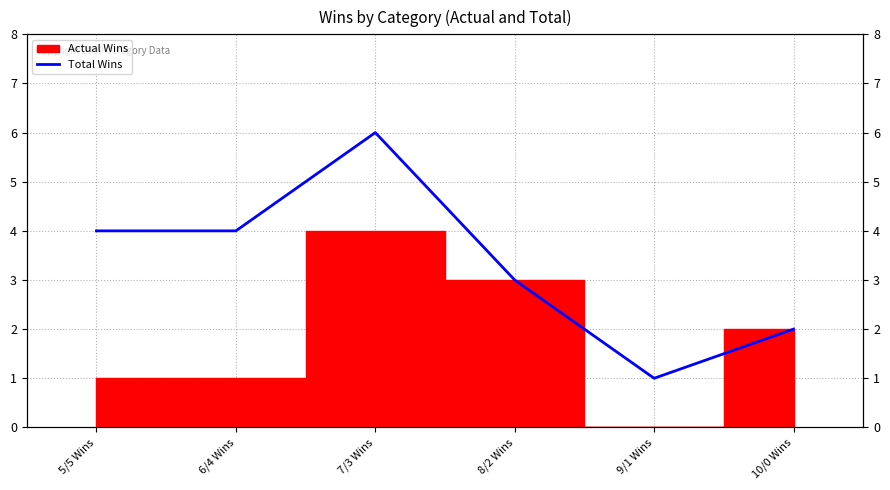

What is the label of the 1st point from the left?

5/5 Wins